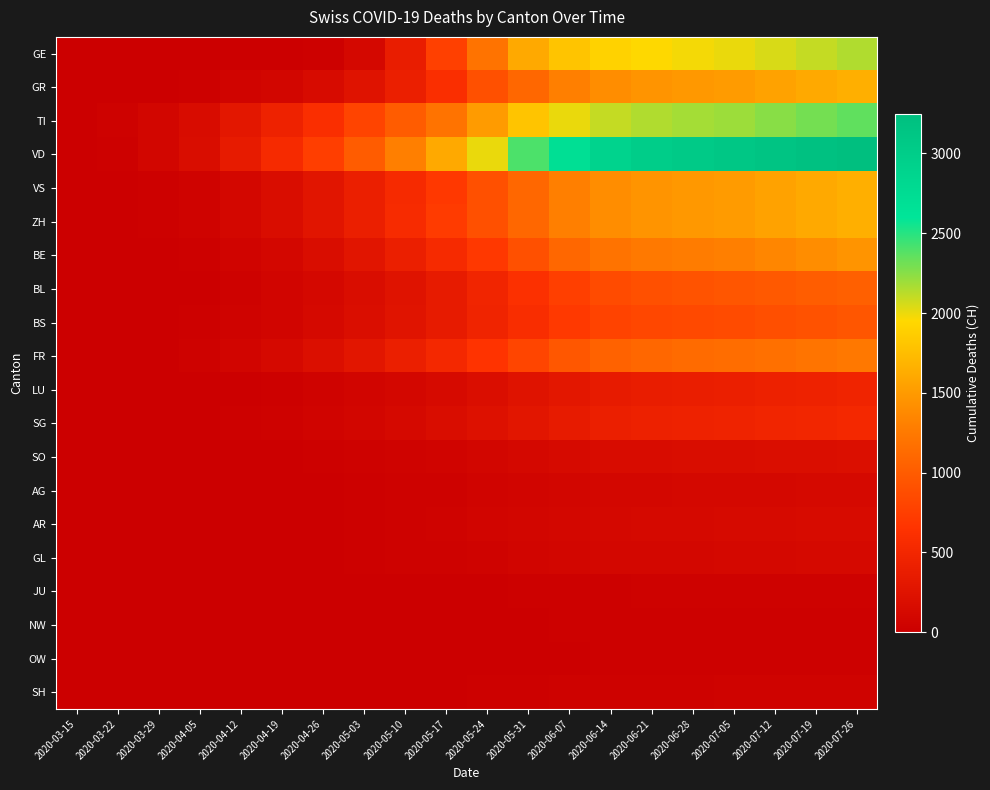

At 2020-05-10, list the series in order from largest to smallest.

VD, TI, ZH, VS, GR, BE, FR, GE, BS, BL, SG, LU, SO, AR, AG, GL, SH, JU, NW, OW